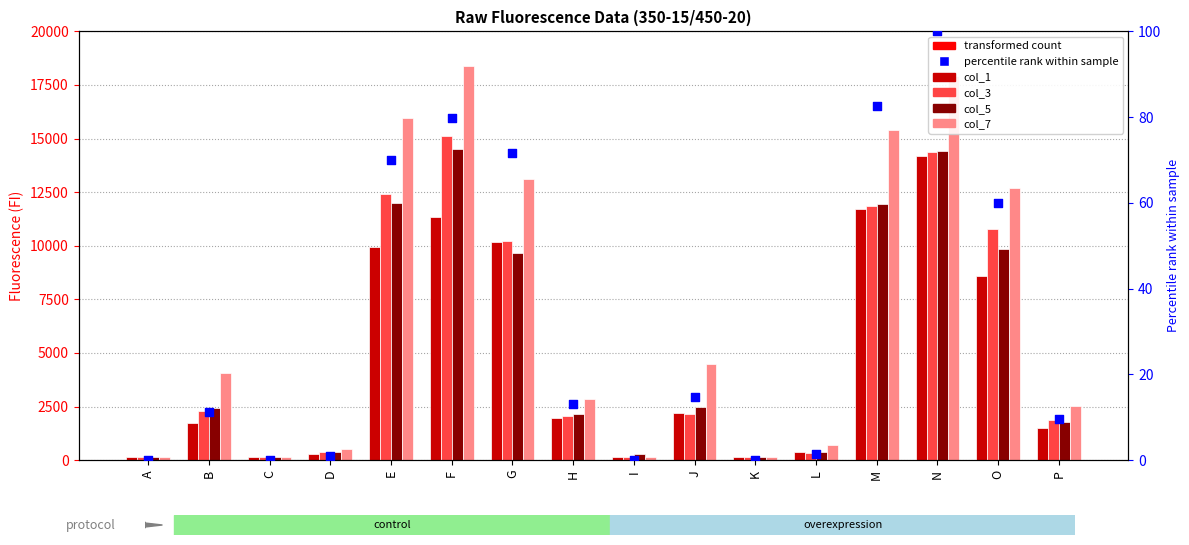

Which series has the largest total across all categories?

col_7